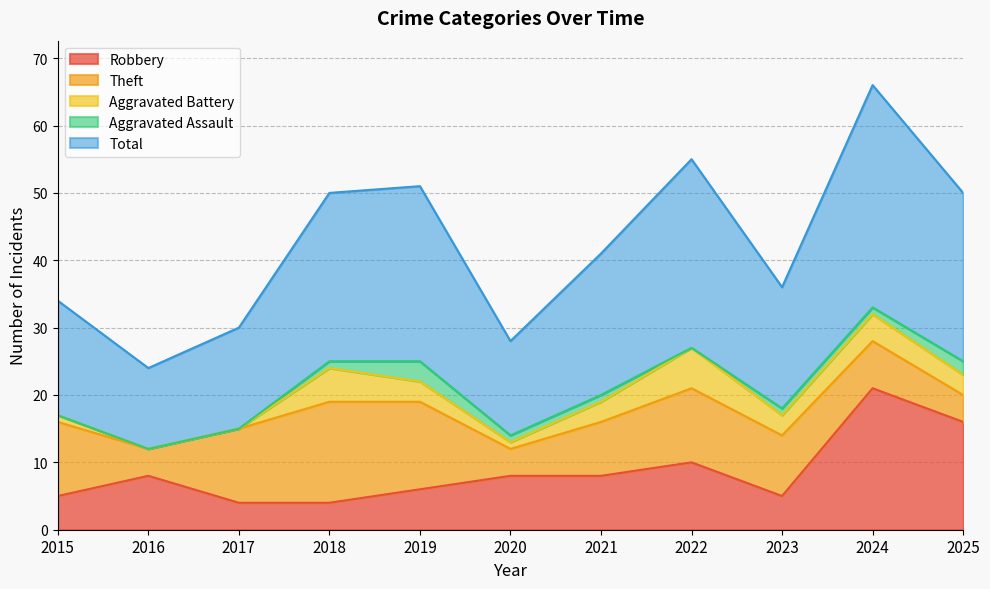

At how many categories does at least one series exceed 5?

11